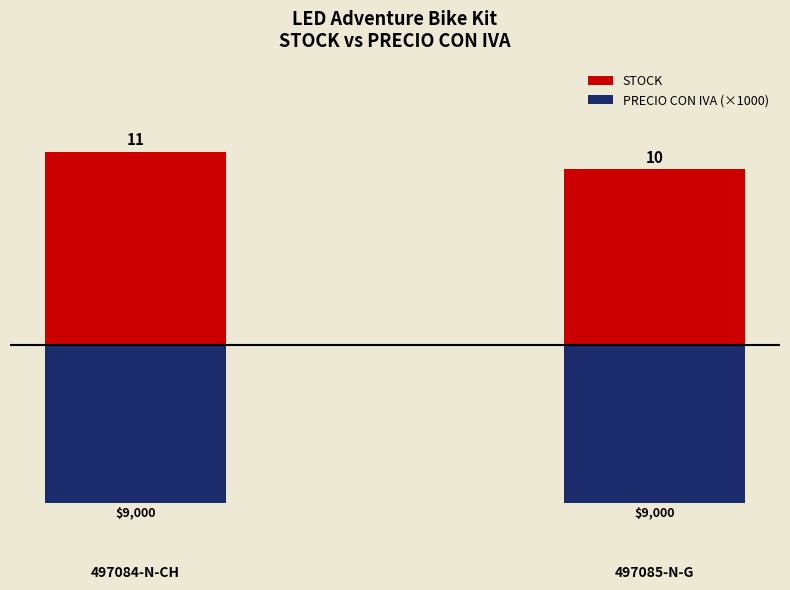

Rank the series by their average value, from lowest to highest.

PRECIO CON IVA (×1000), STOCK